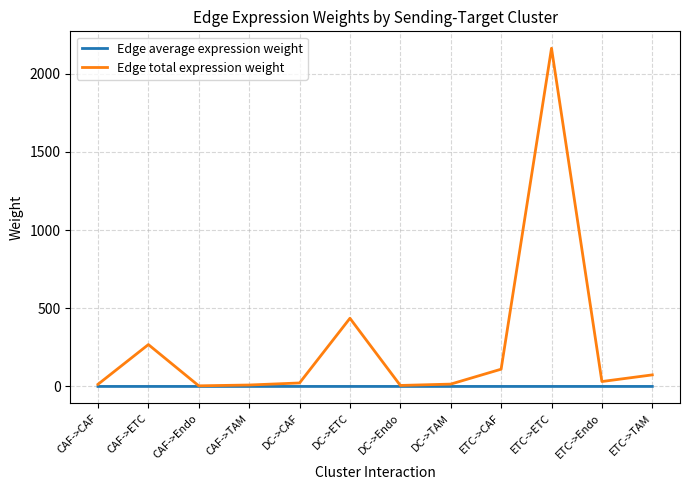

How many series are shown in this chart?

2